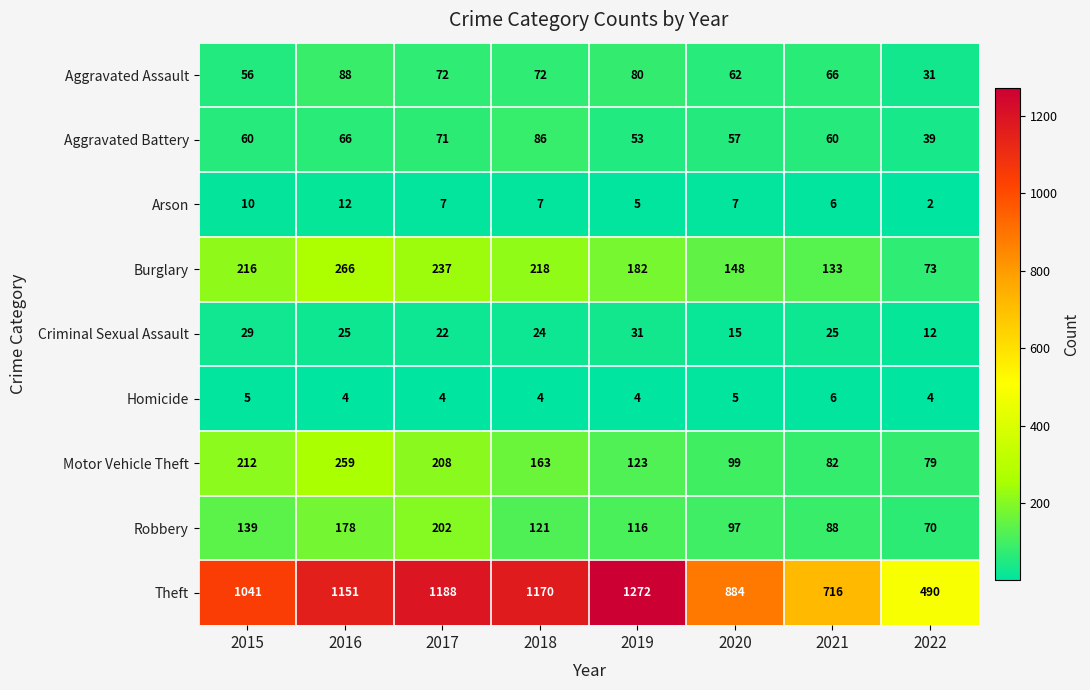

Which series has the largest range (max minus min)?

Theft